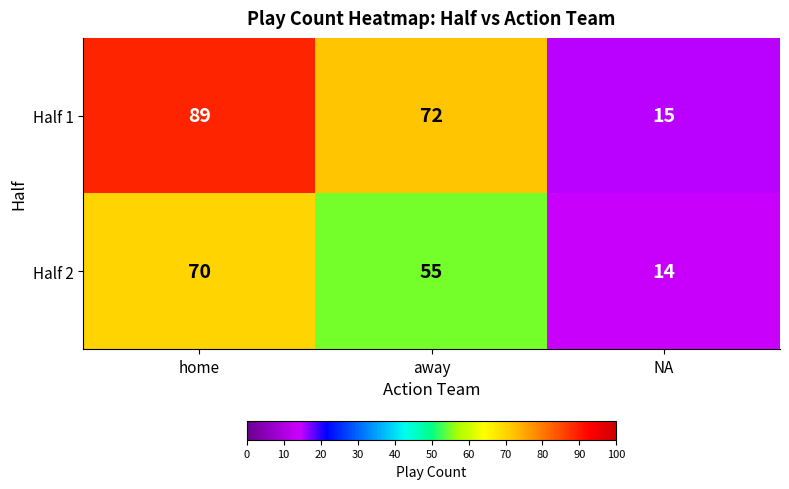

Rank the series by their maximum value, from highest to lowest.

Half 1, Half 2